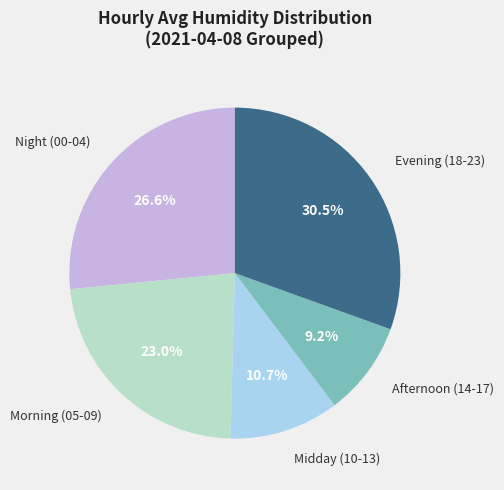

Is there a majority slice in this chart?

No